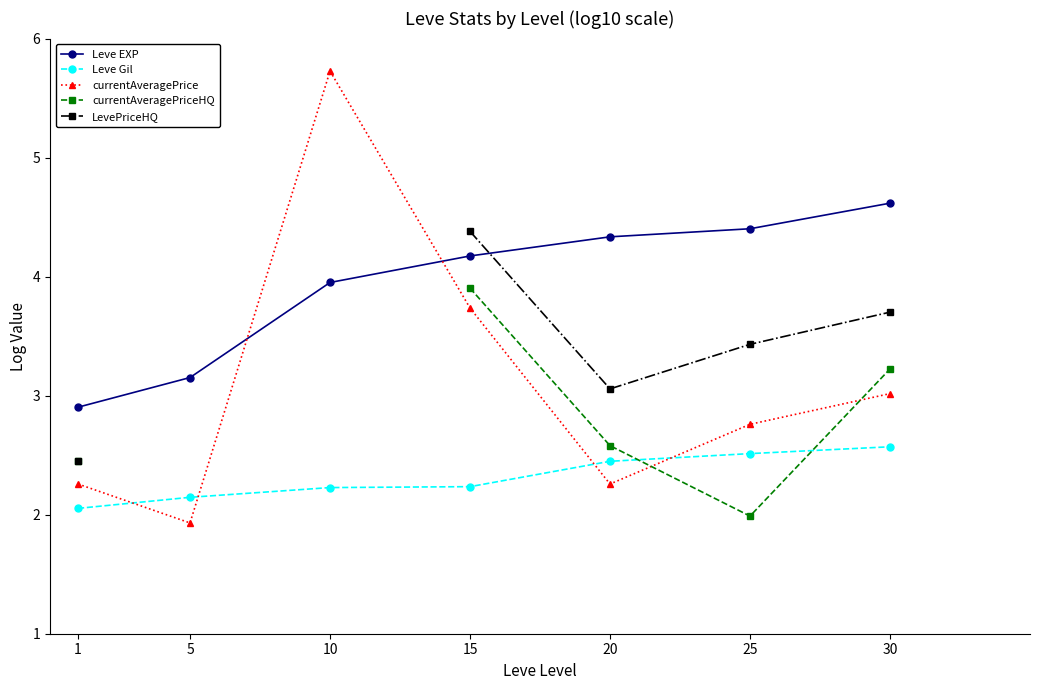

Is the value of currentAveragePriceHQ at 15 greater than the value of LevePriceHQ at 10?

No